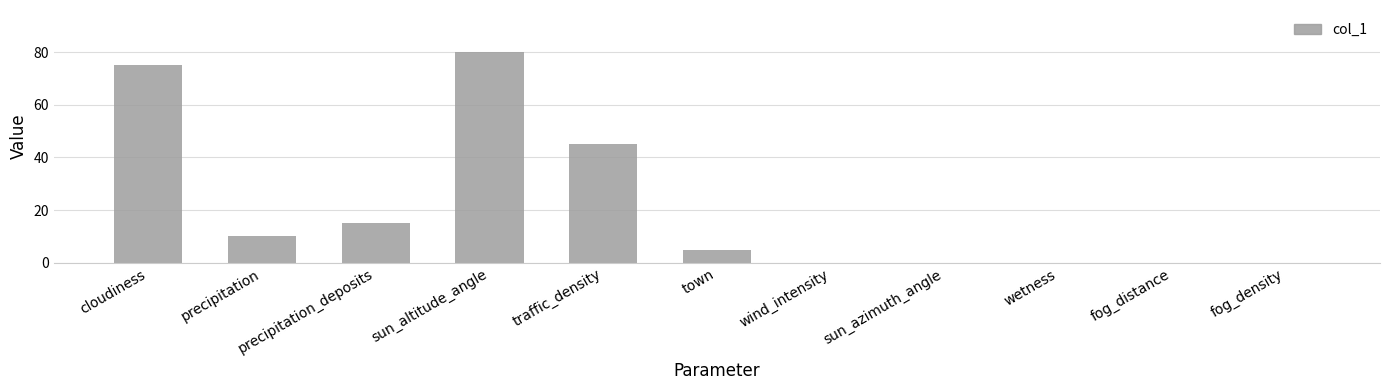

Is it true that the value at precipitation is 14?

False